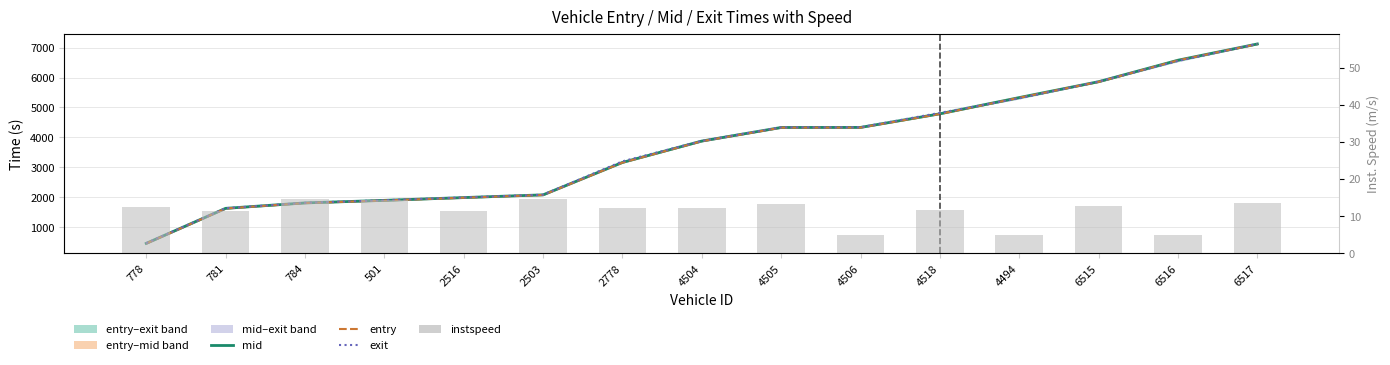

Where is mid nearest to the value 3791?

4504